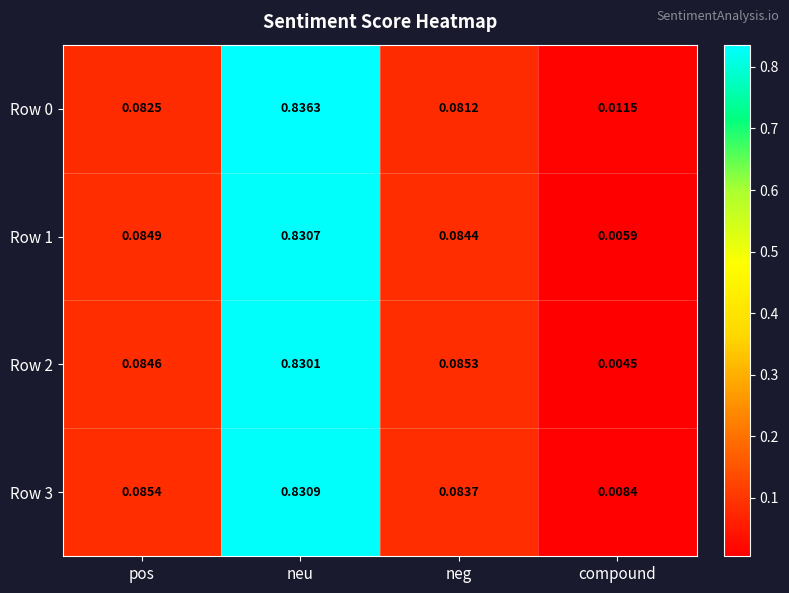

List the labels in order of Row 0 value, largest first.

neu, pos, neg, compound